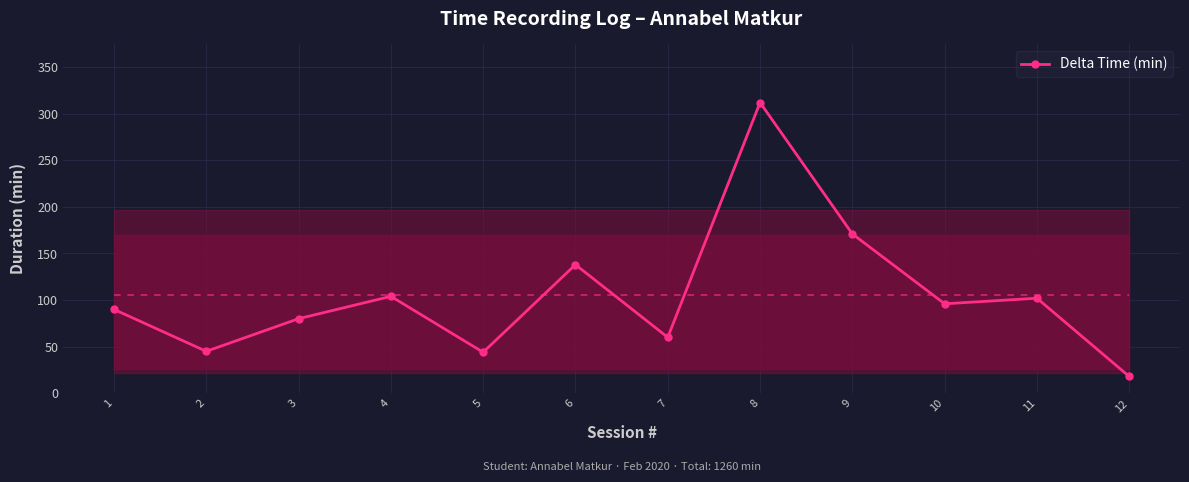

How many values are below 96?

6